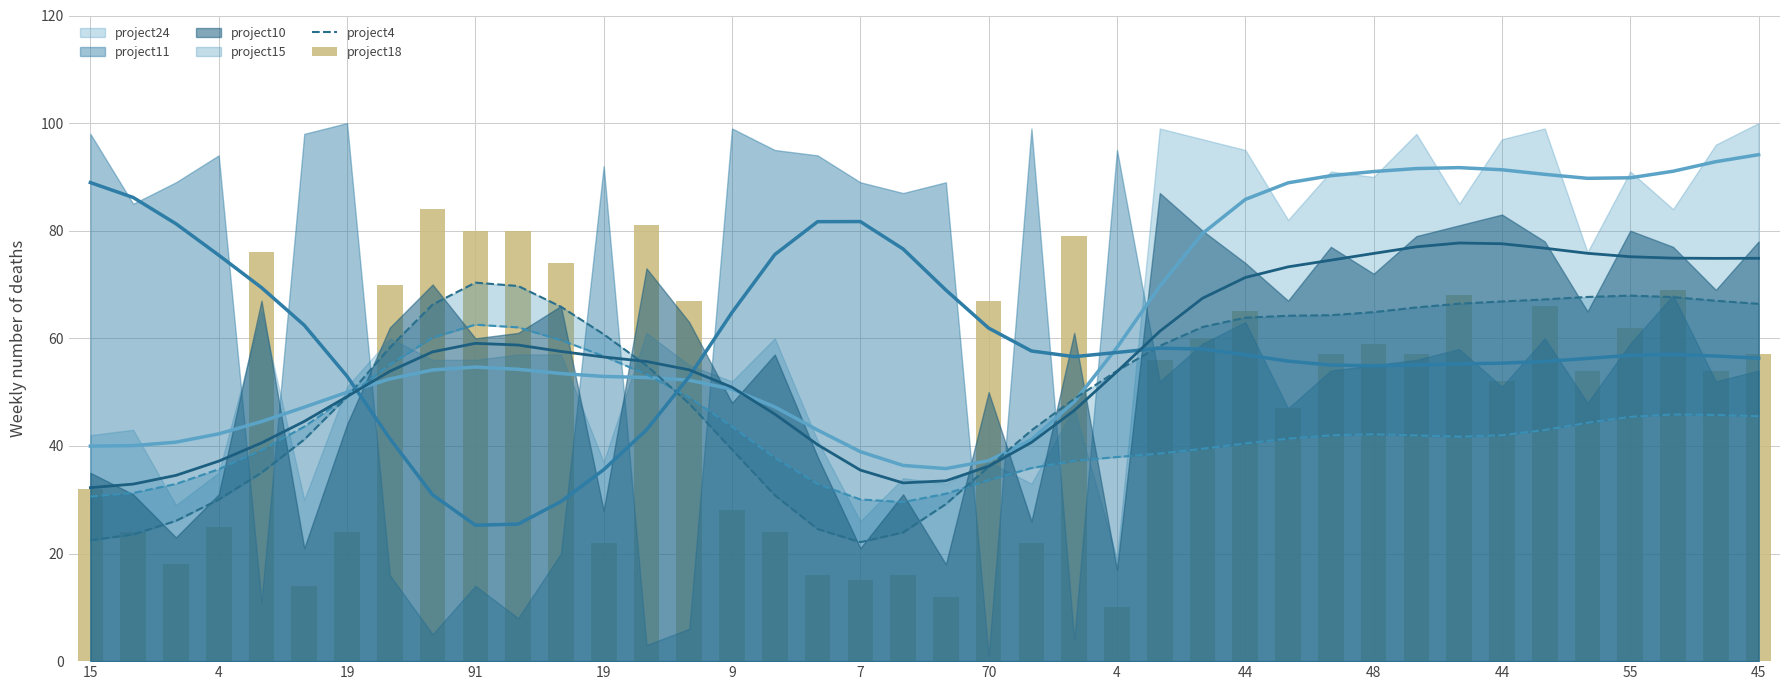

What is the highest value of the project18 series?

84.0